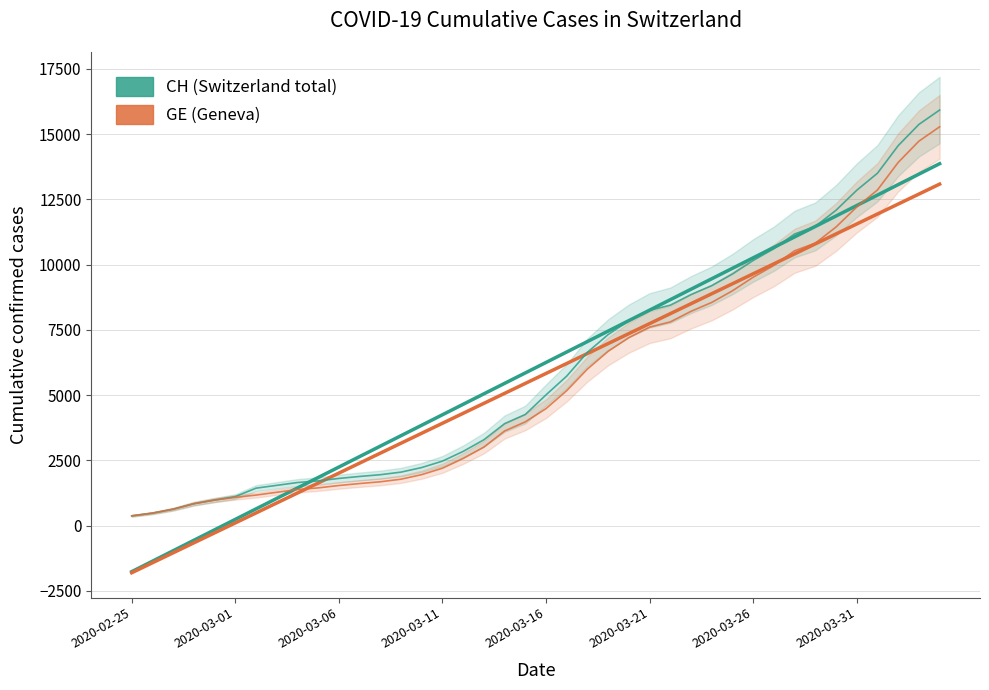

True or false: GE and CH intersect in this chart.

False